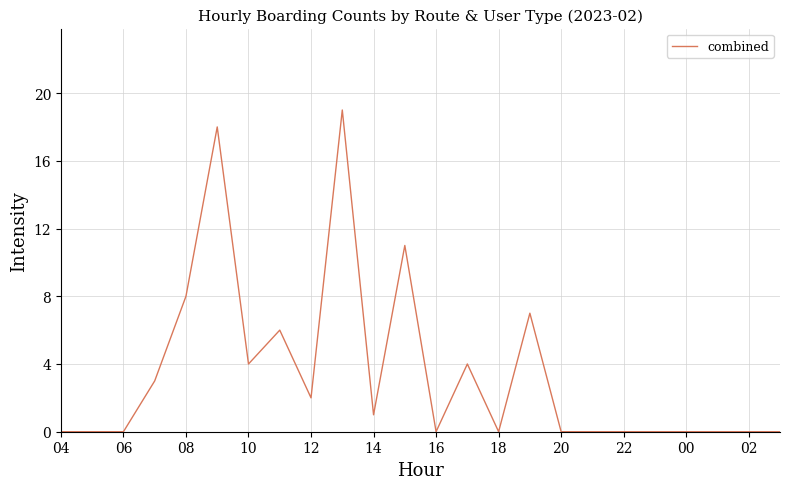

What is the greatest value displayed?

19